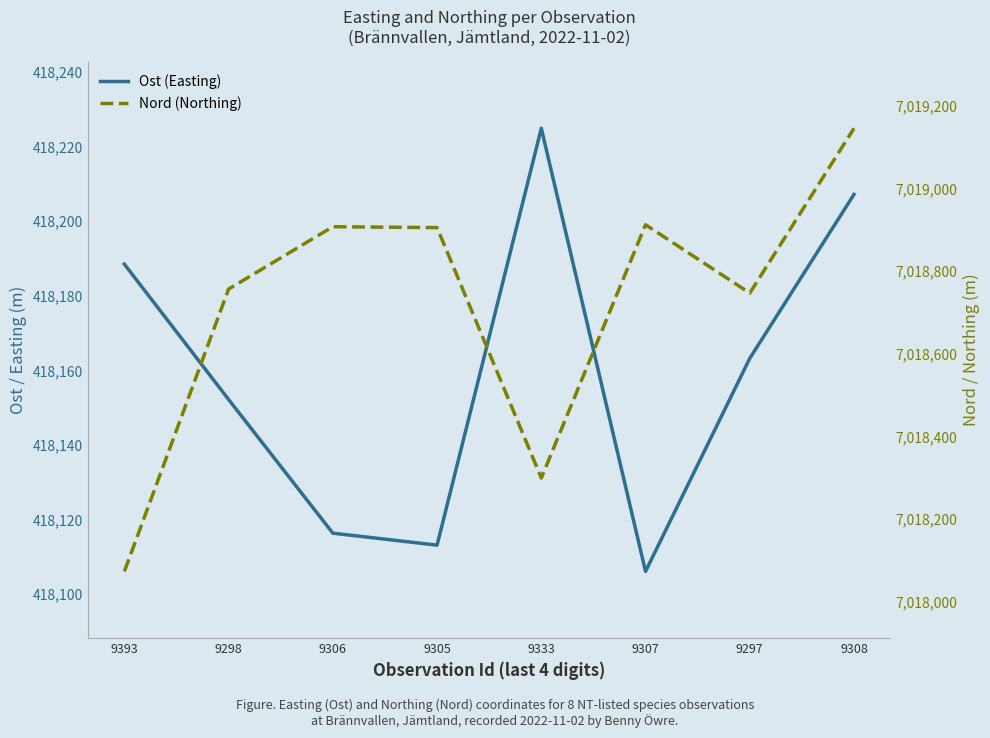

Reading right to left, what are all the values shown in this chart?

Ost (Easting): 418207.1	418163.2	418106.1	418224.8	418113.1	418116.3	418152.1	418188.4
Nord (Northing): 7019144.6	7018746.1	7018911.4	7018298.9	7018904.5	7018906.6	7018755.8	7018072.9